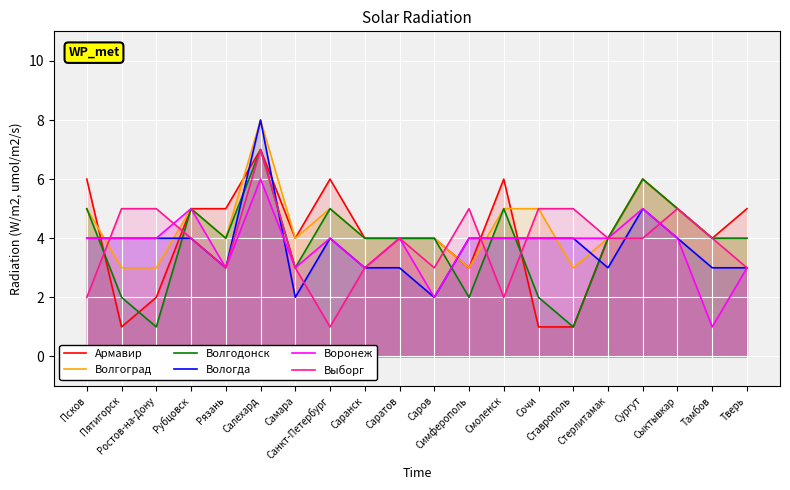

Is it true that Выборг equals 1 at Рязань?

False